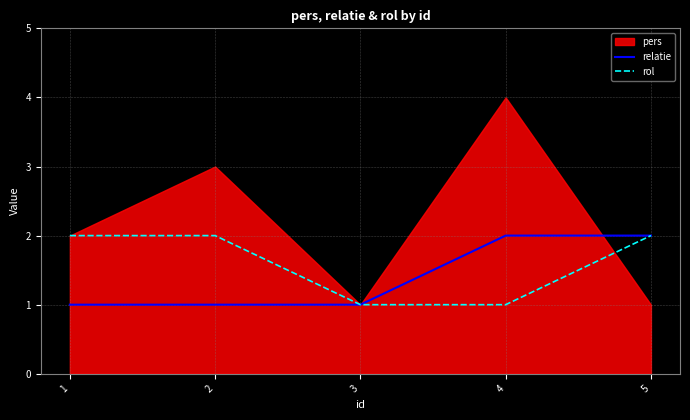

True or false: rol has a value of 3 at 1.

False